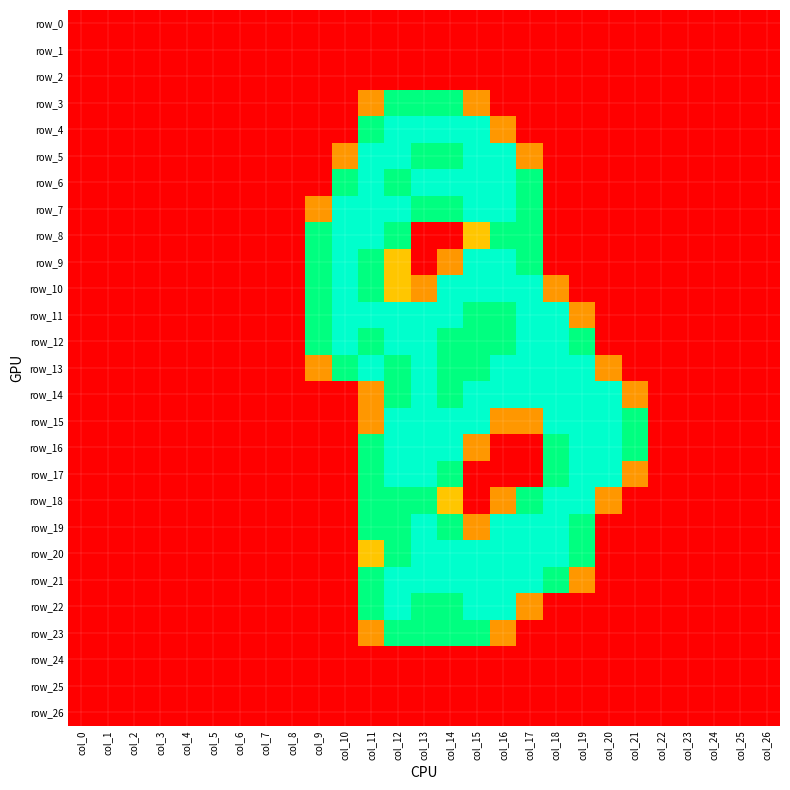

At how many categories does at least one series exceed 0?

13